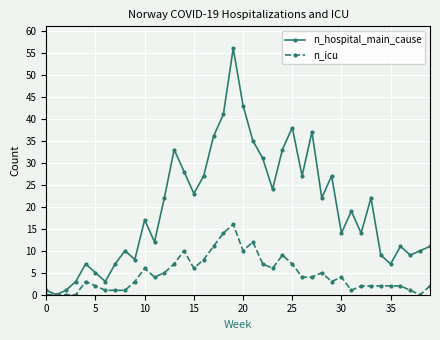

What is the maximum value shown in the chart?

56